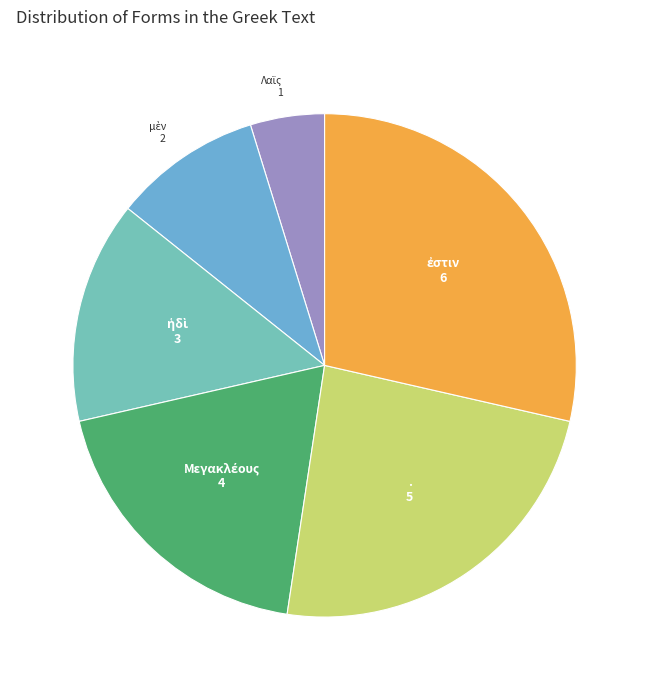

Is there any slice that represents more than half of the pie?

No